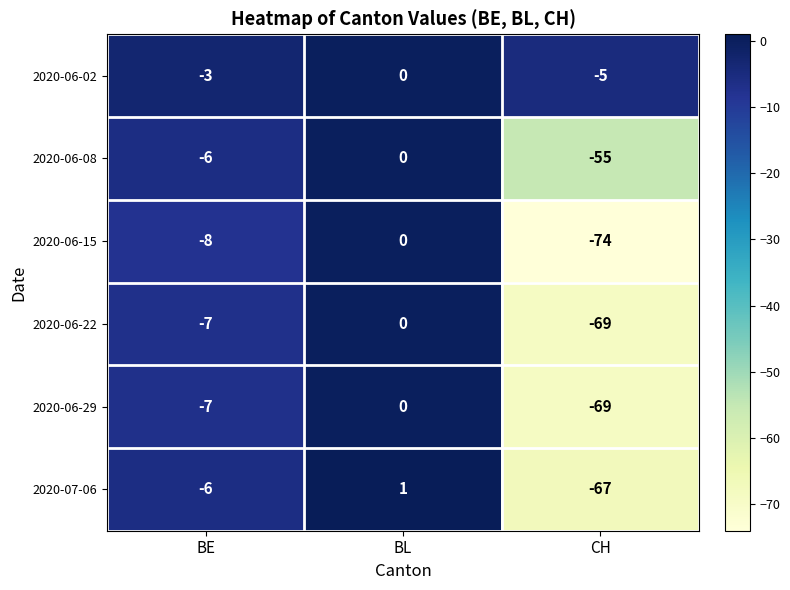

Which label corresponds to the smallest value in the chart?

CH